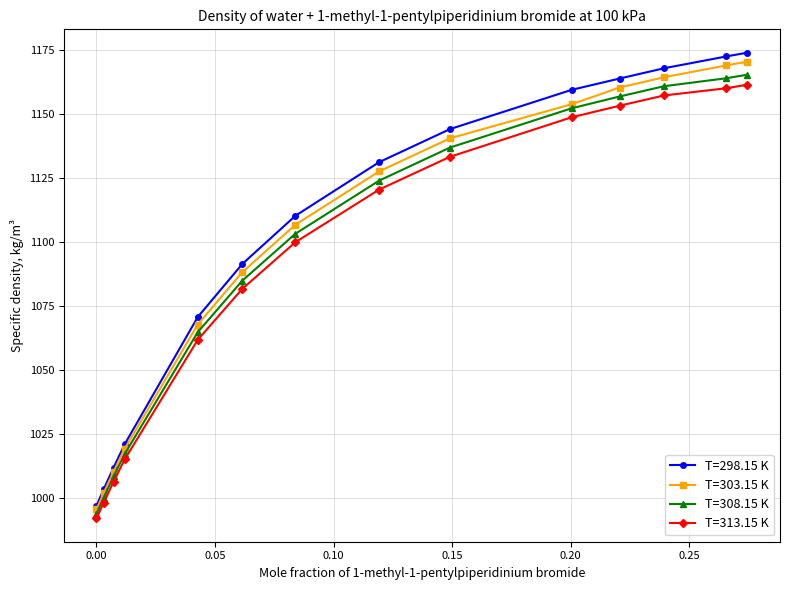

Which series has the largest range (max minus min)?

T=298.15 K